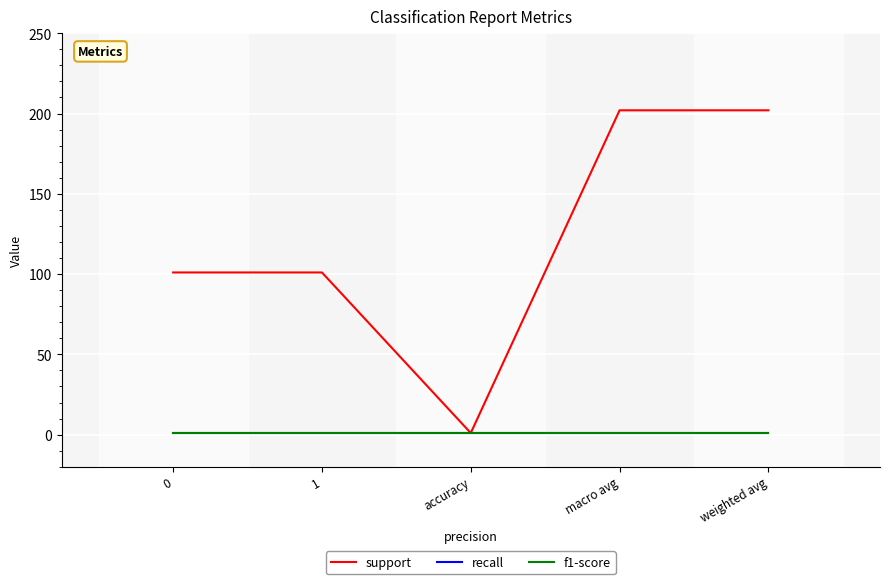

Does the chart have visible grid lines?

Yes